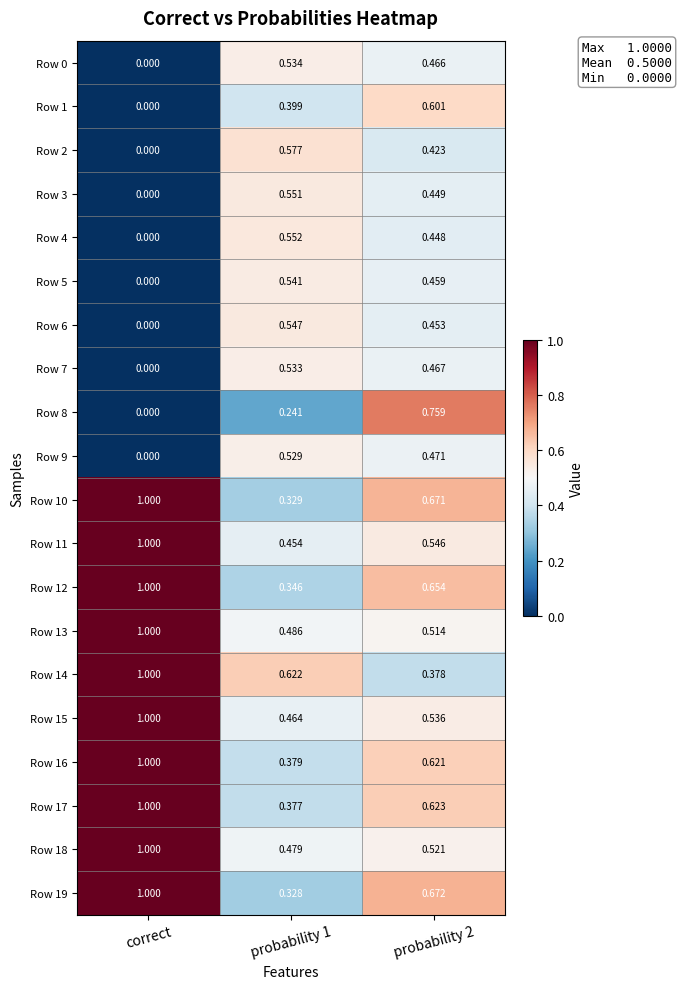

Which category has the lowest value across all series?

correct